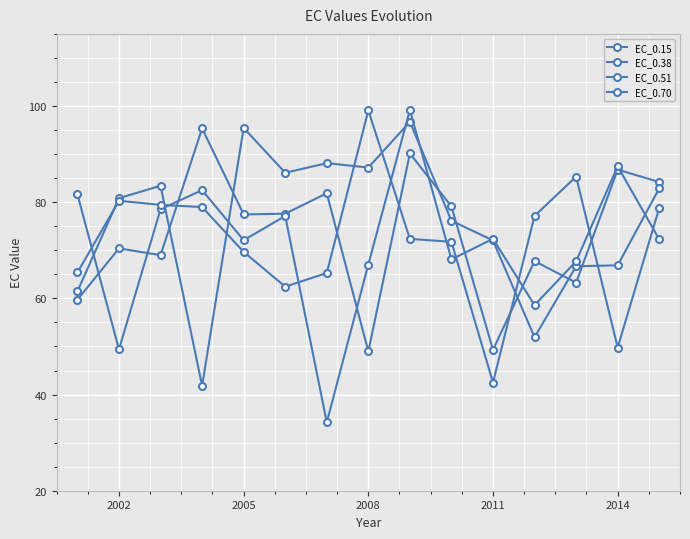

How many data points in EC_0.15 are less than 77?

7